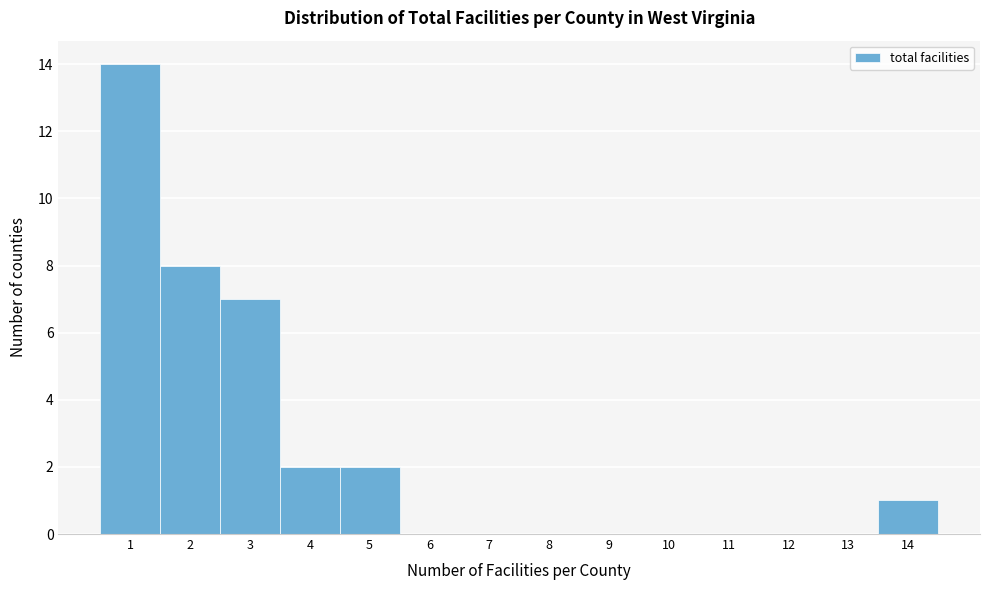

How tall is the bar that spans 0.5 to 1.5 on the x-axis? The values are not printed on the chart, so give them approximately, as read against the axis.

14